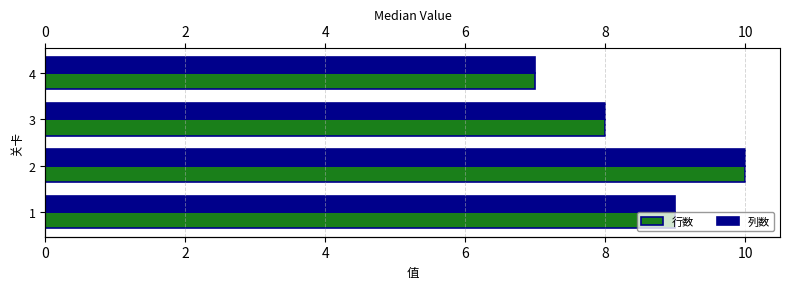

What is the average value of the 列数 series?

8